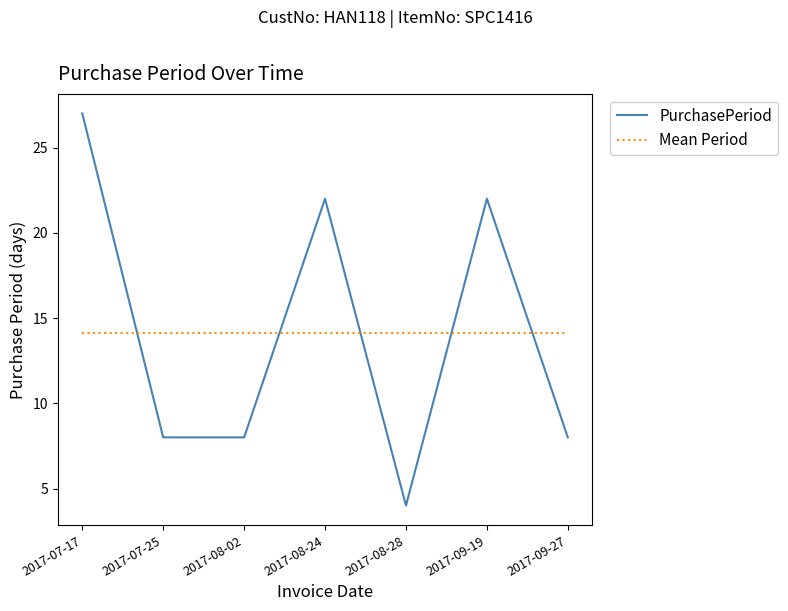

What is the spread (max minus min) of values at 2017-08-02?

6.1